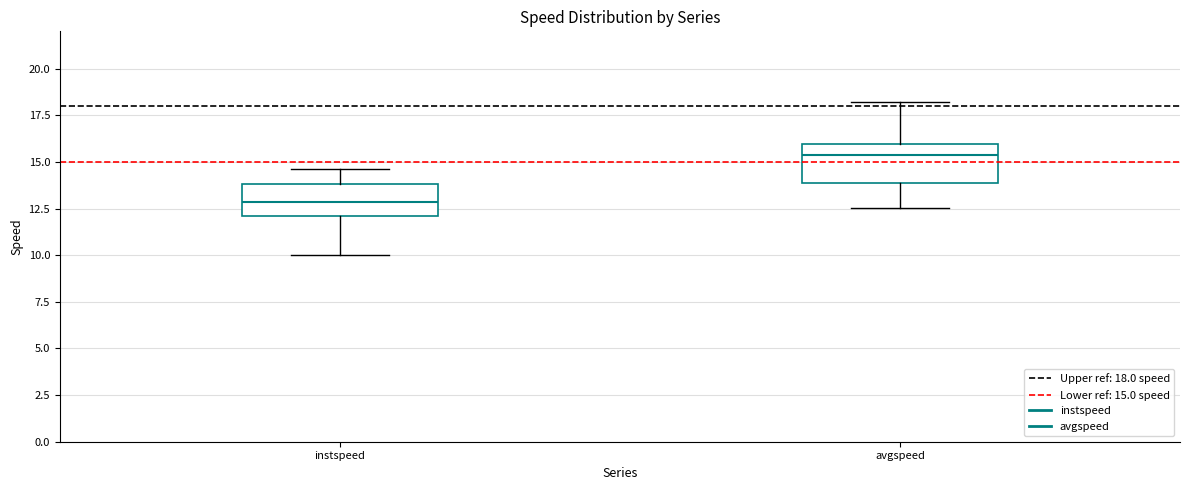

Reading left to right, read every box against the y-axis: the position of its median line, the range the box covers, and the ends of its whiskers. The values are not printed on the chart, so give them approximately, as read against the axis.

instspeed: median 13.0, box 12.0 to 14.0, whiskers 10.0 to 14.5
avgspeed: median 15.5, box 14.0 to 16.0, whiskers 12.5 to 18.0